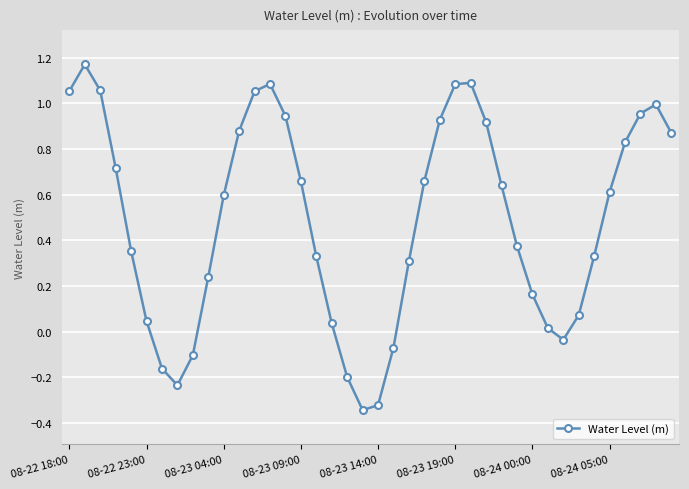

What is the difference between the second highest and second lowest values?

1.4